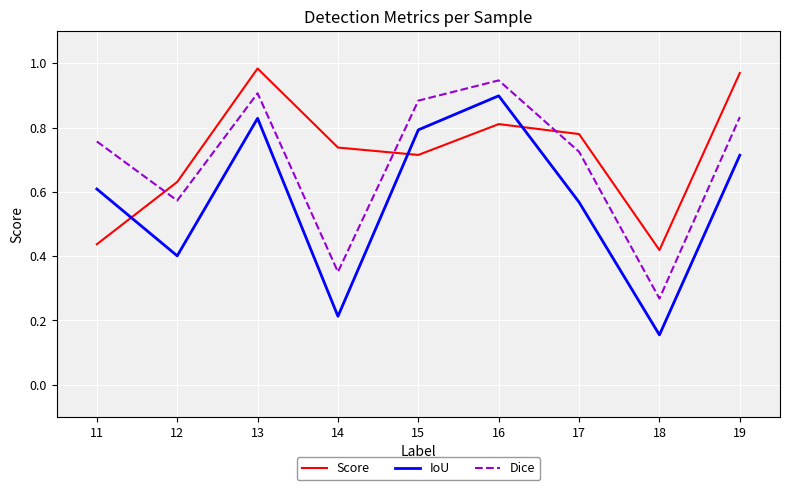

At which category does the chart reach its minimum across all series?

18